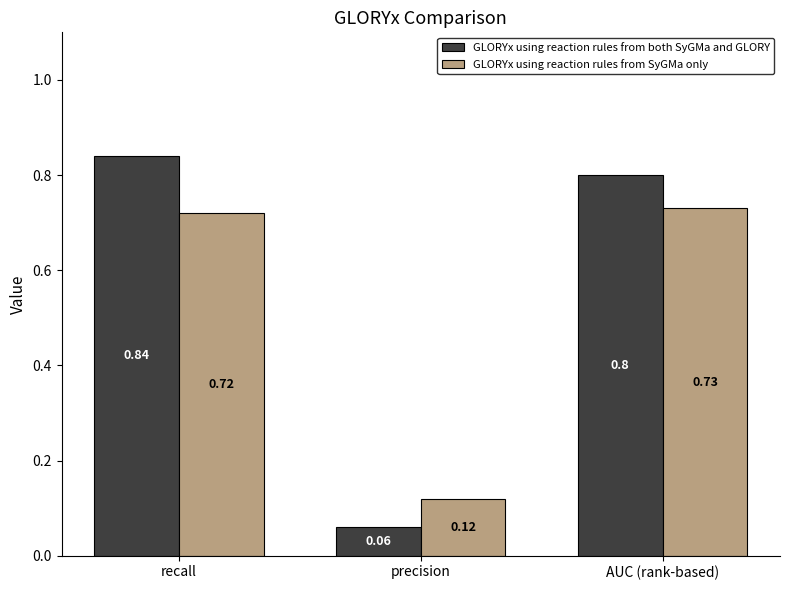

What is the label of the 3rd bar from the left?

AUC (rank-based)